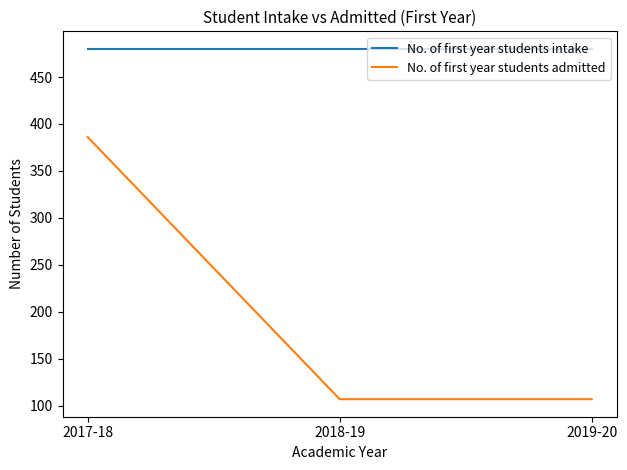

What is the sum of all No. of first year students admitted values?

600